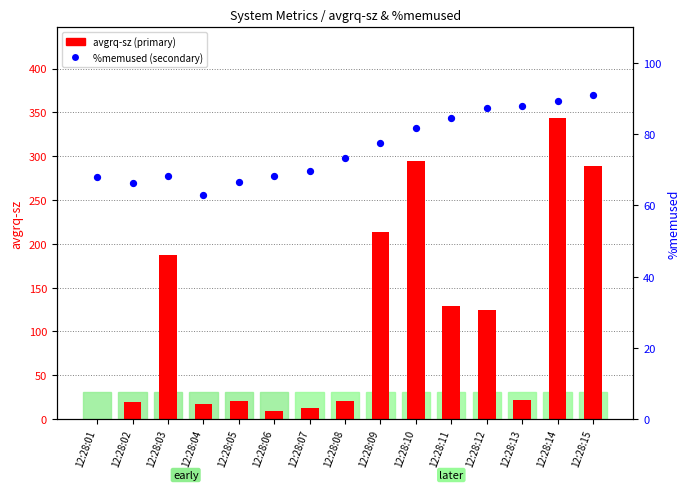

Is the value of %memused at 12:28:14 greater than the value of avgrq-sz at 12:28:09?

No